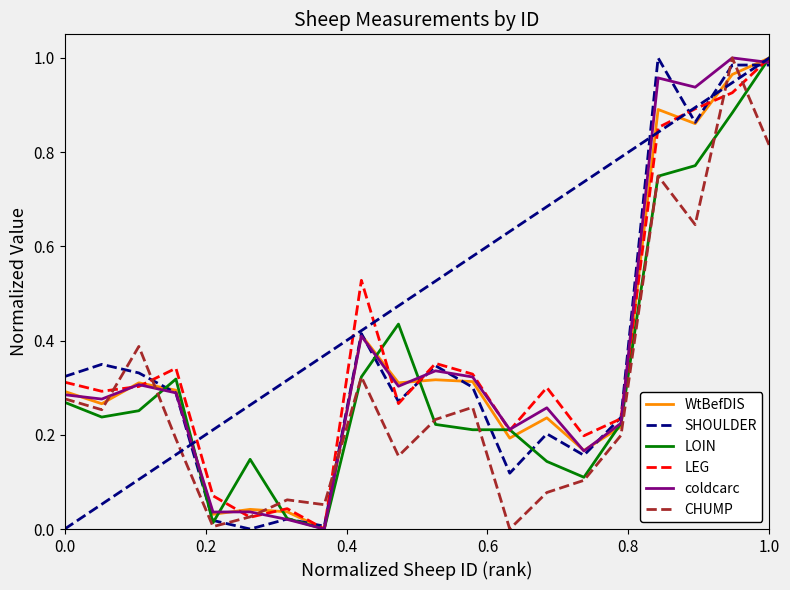

At how many categories does at least one series exceed 0?

20